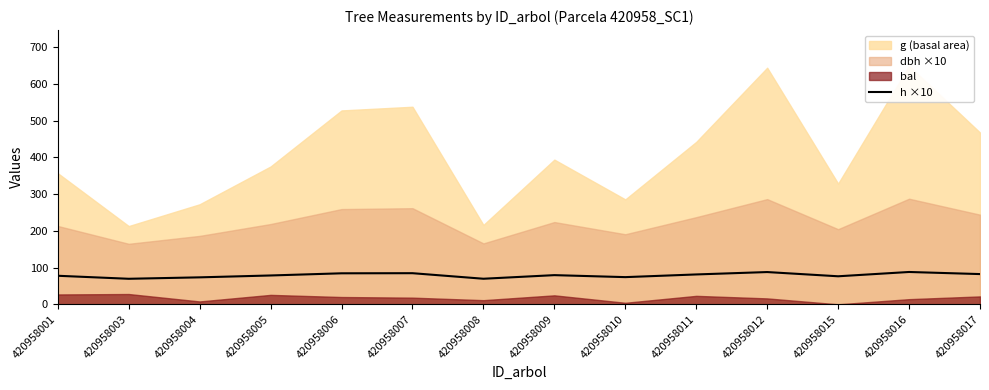

Rank the categories by value from highest to lowest.

420958016, 420958012, 420958007, 420958006, 420958017, 420958011, 420958009, 420958005, 420958001, 420958015, 420958010, 420958004, 420958008, 420958003